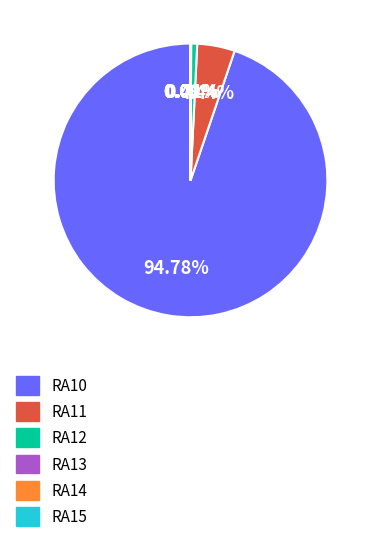

To the nearest percent, what is the difference between the largest and smallest slice percentages?

95%